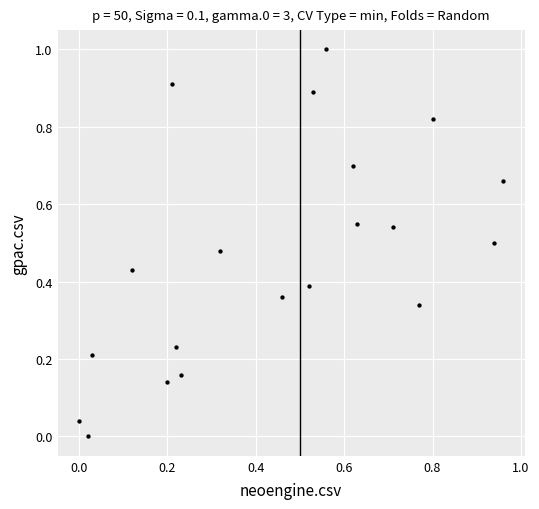

What is the range of Y values (max minus min)?

1.0